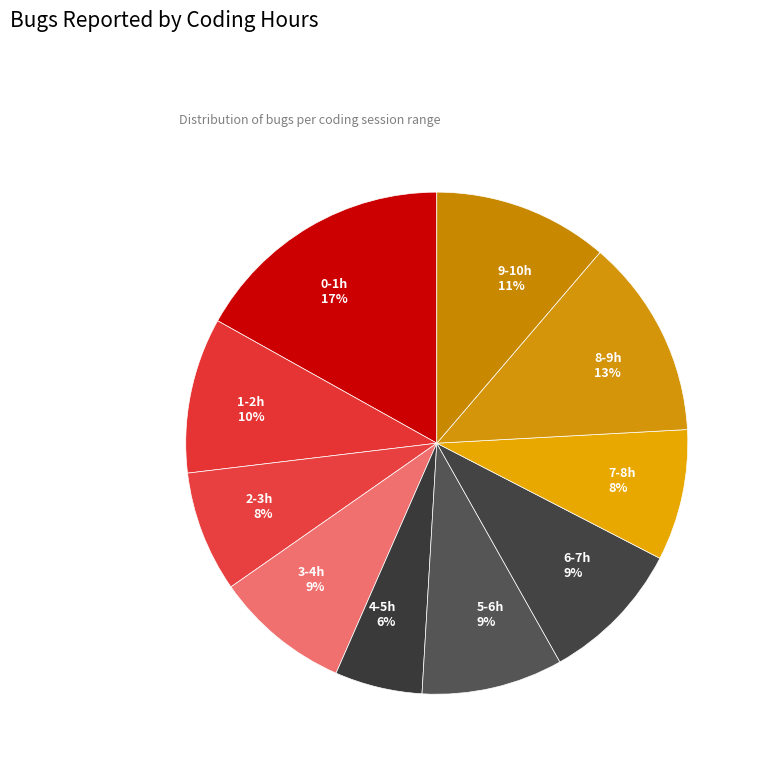

Is there a majority slice in this chart?

No